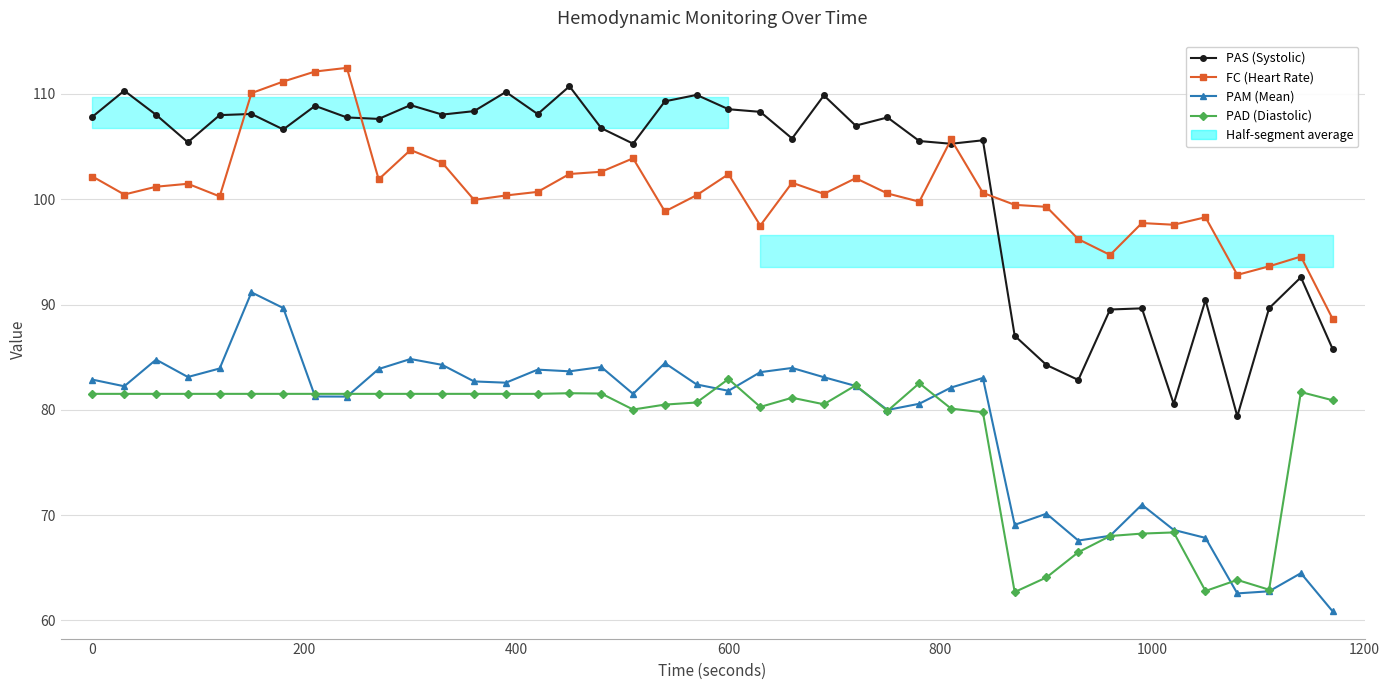

The value of FC (Heart Rate) at 33 is 153.6. True or false?

False